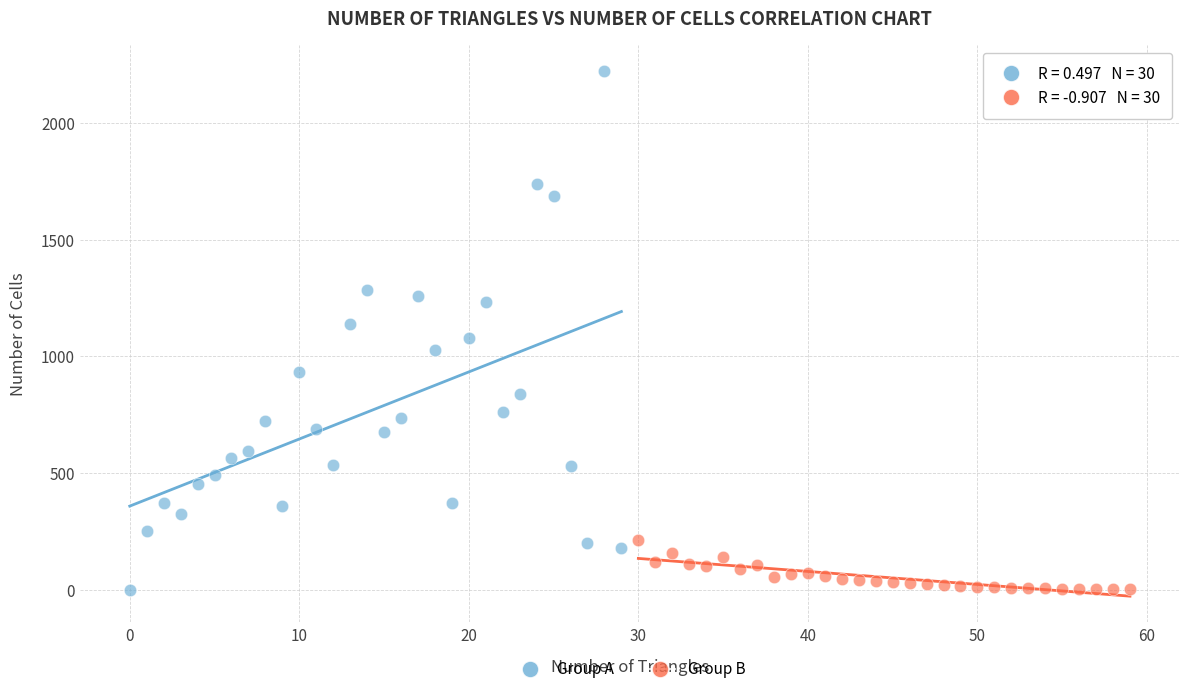

Which series has the largest Y range (max minus min)?

Group A